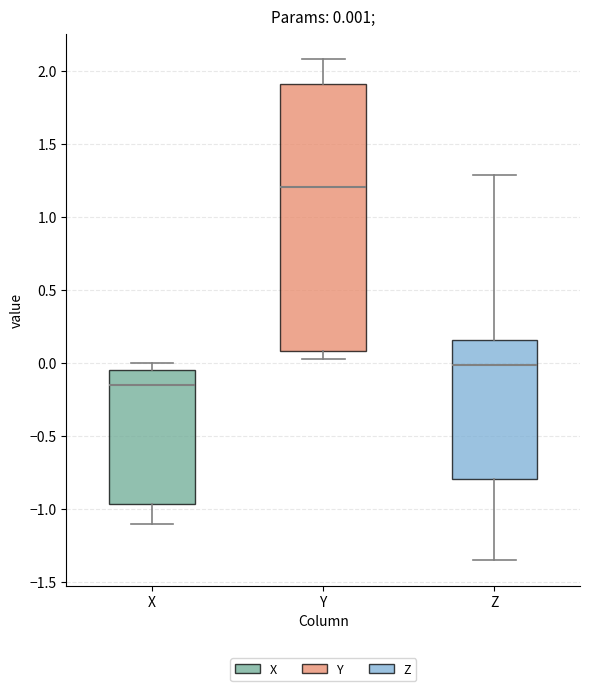

Which box is the tallest, from its lower edge to its upper edge?

Y